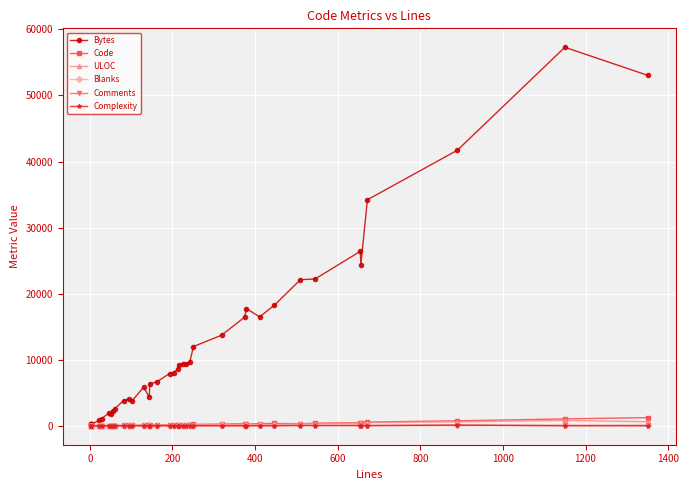

True or false: Complexity and Blanks intersect in this chart.

True